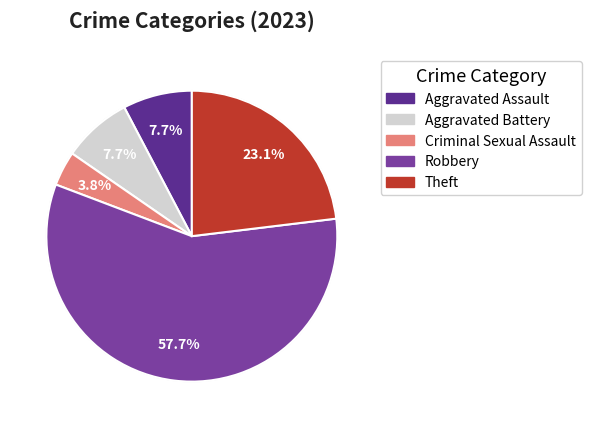

To the nearest percent, what is the difference between the Criminal Sexual Assault and Aggravated Battery slice percentages?

4%